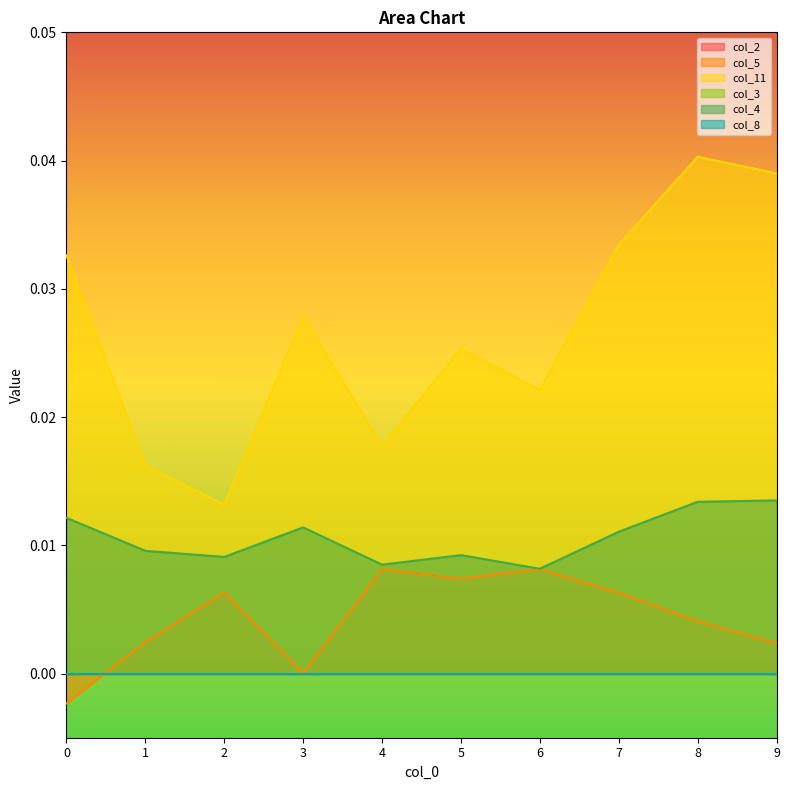

True or false: col_4 has a value of 0.0 at 6.

True